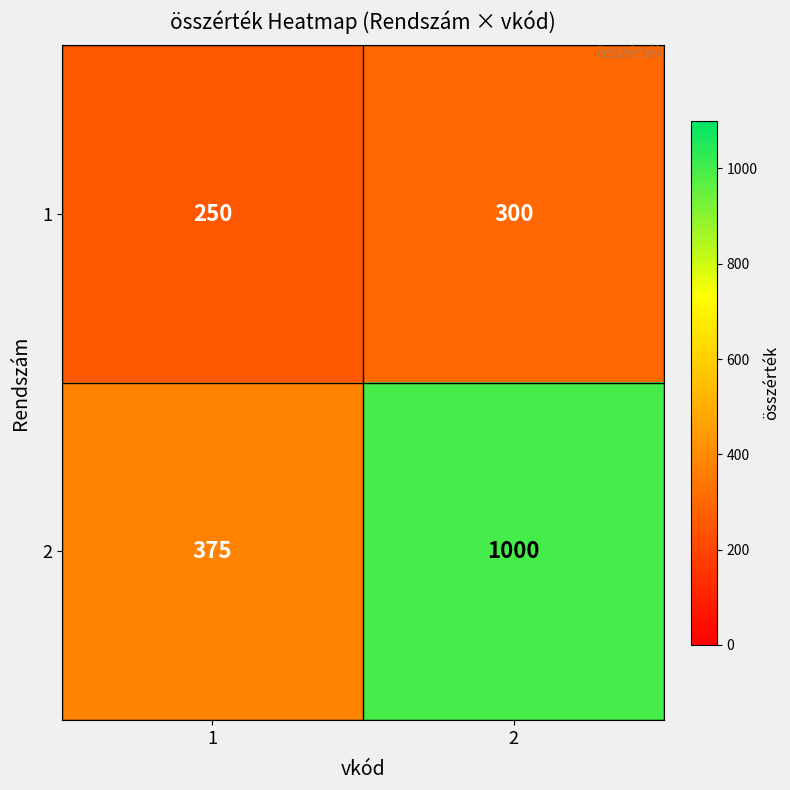

Between 1 and 2, which series saw the biggest shift?

2